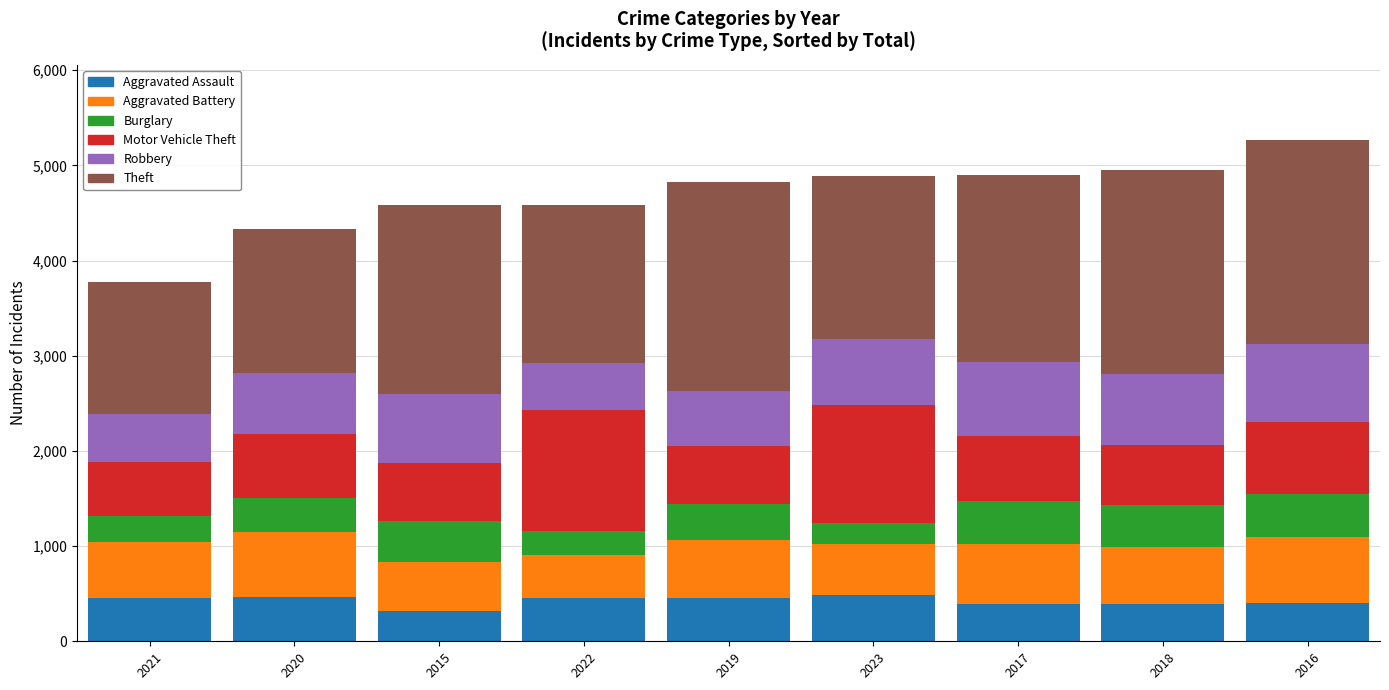

What is the total value across all series at 2016?

5267